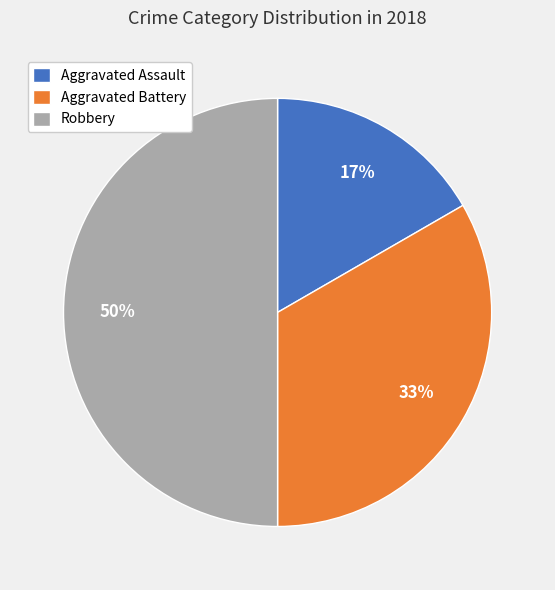

To the nearest percent, what is the average slice percentage?

33%